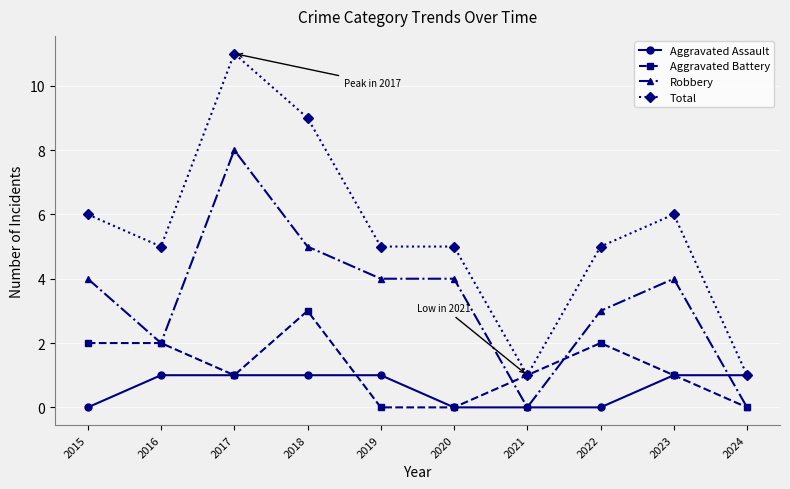

How many categories are shown in the chart?

10